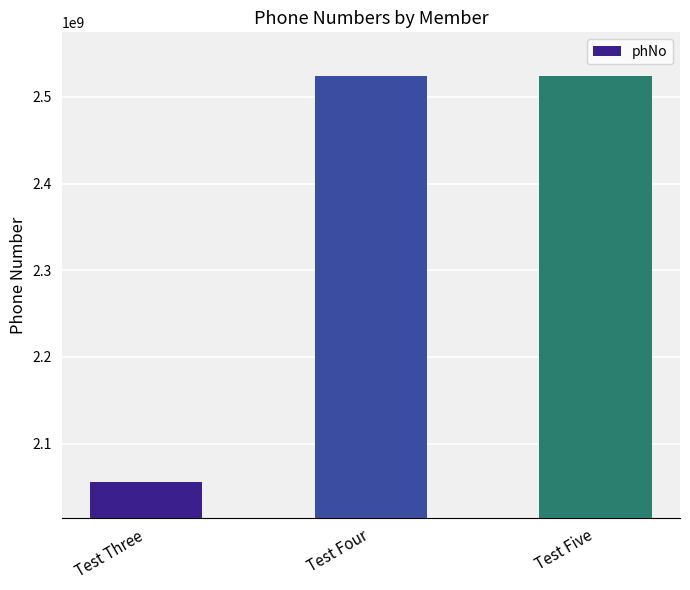

Where is the data nearest to the value 2289611756?

Test Four